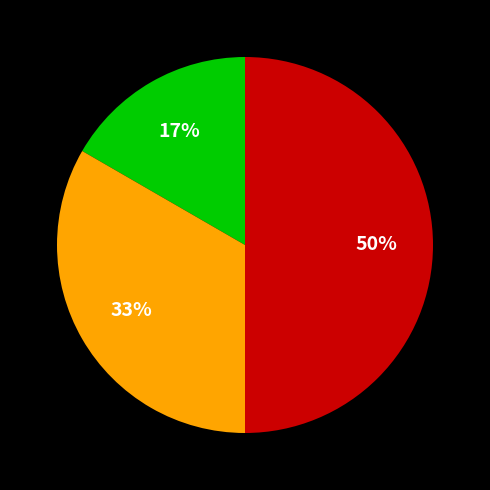

To the nearest percent, what is the difference between the largest and smallest slice percentages?

33%